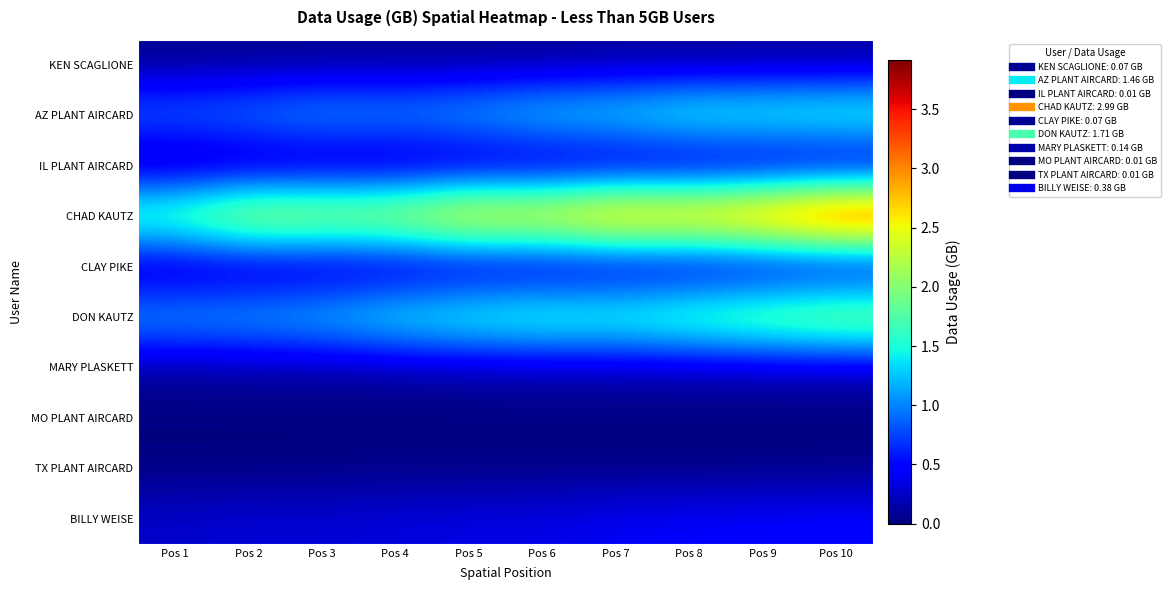

What is the spread (max minus min) of values at Pos 2?

2.6